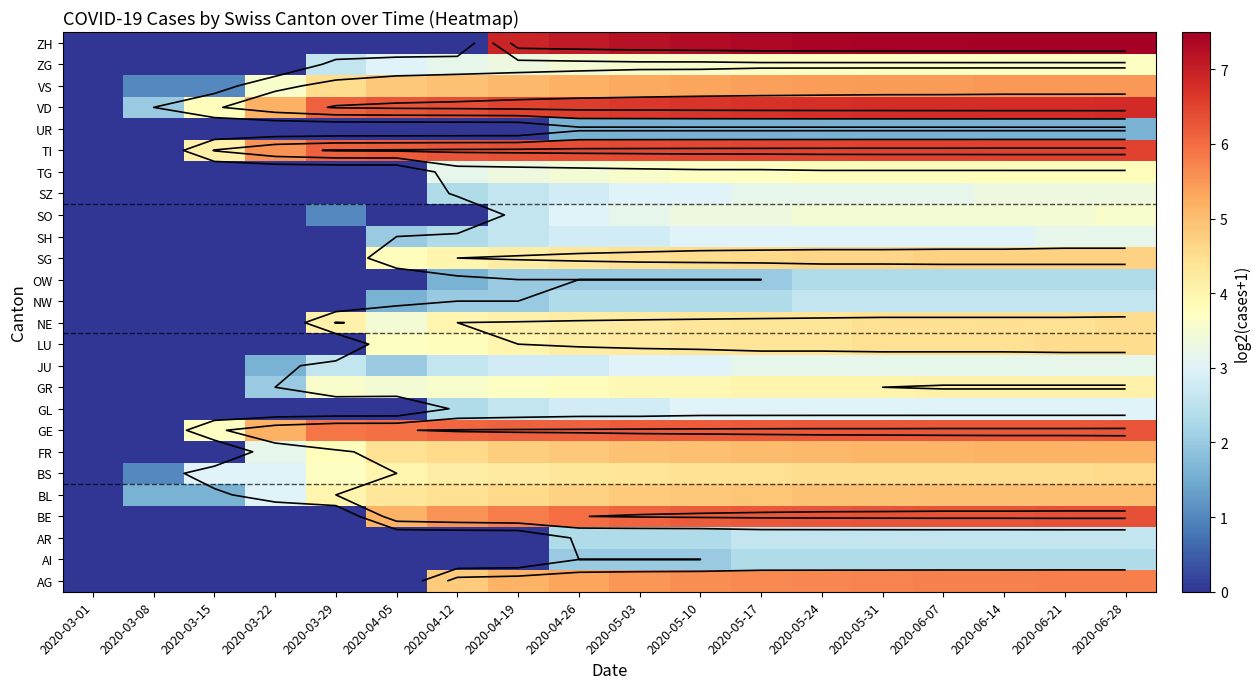

At 2020-05-31, list the series in order from largest to smallest.

ZH, VD, TI, BE, GE, AG, VS, FR, BL, SG, BS, LU, NE, GR, TG, ZG, SO, JU, SZ, GL, SH, AR, NW, AI, OW, UR